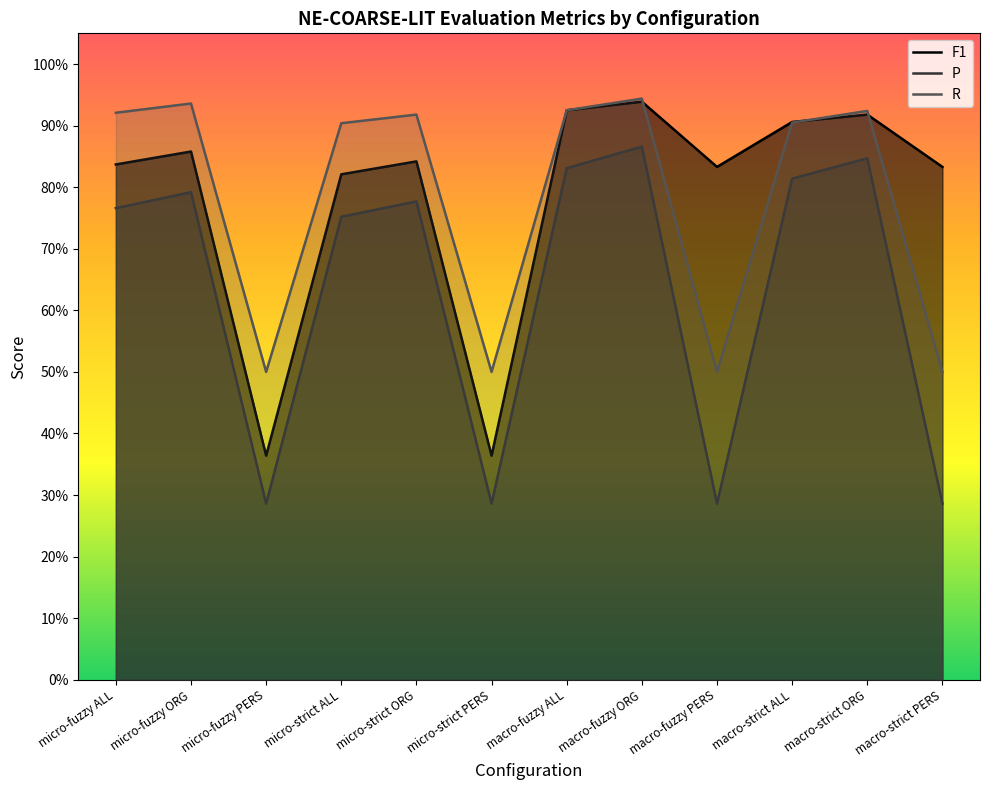

Where do R and F1 first cross each other?

macro-fuzzy ORG and macro-fuzzy PERS